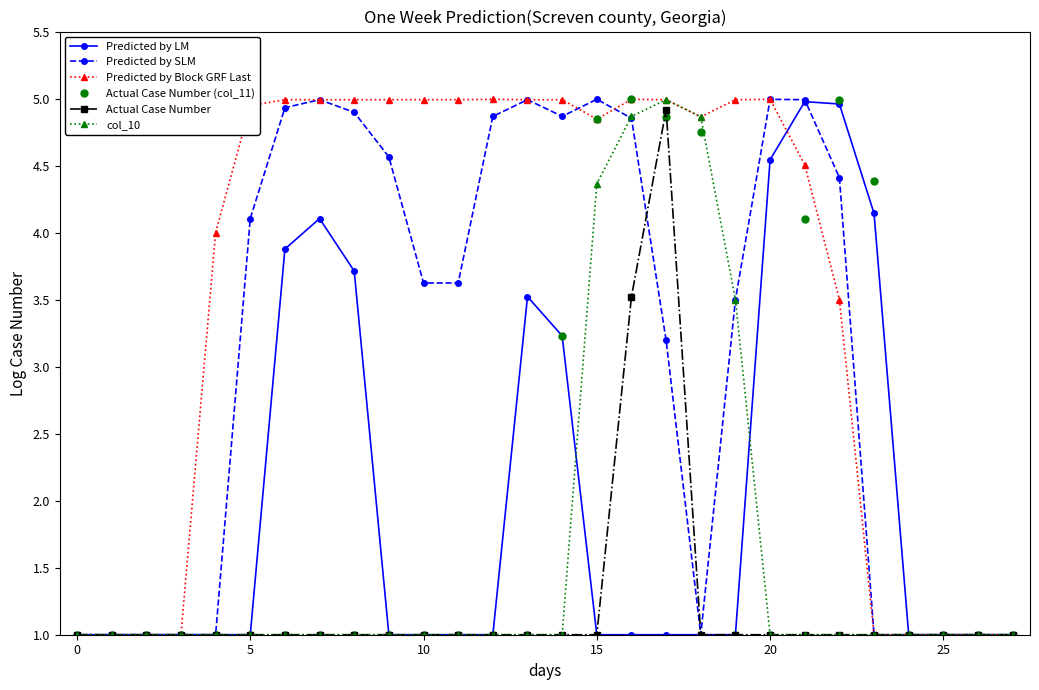

What is the minimum value for Predicted by LM?

1.0